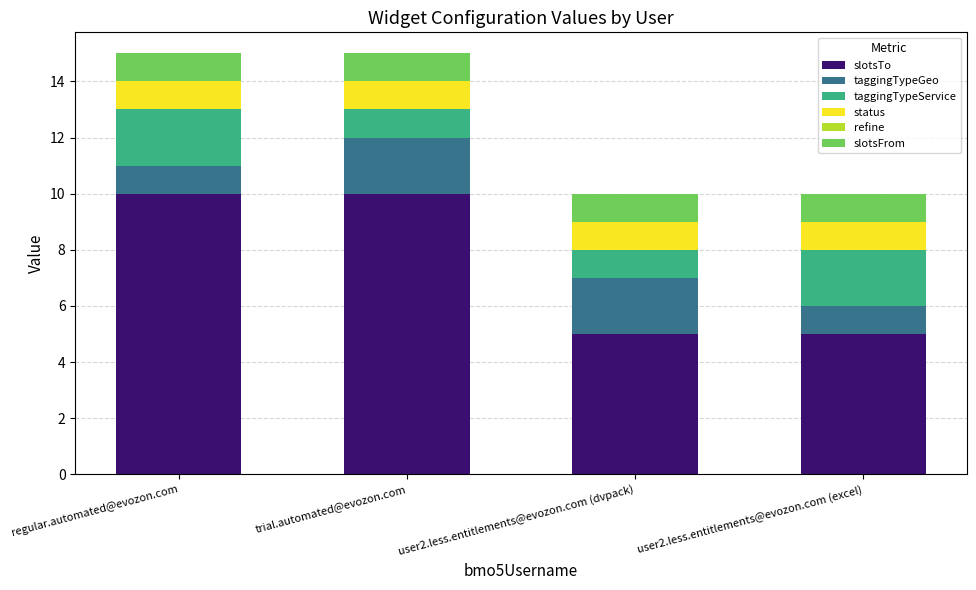

What is the highest value of the slotsTo series?

10